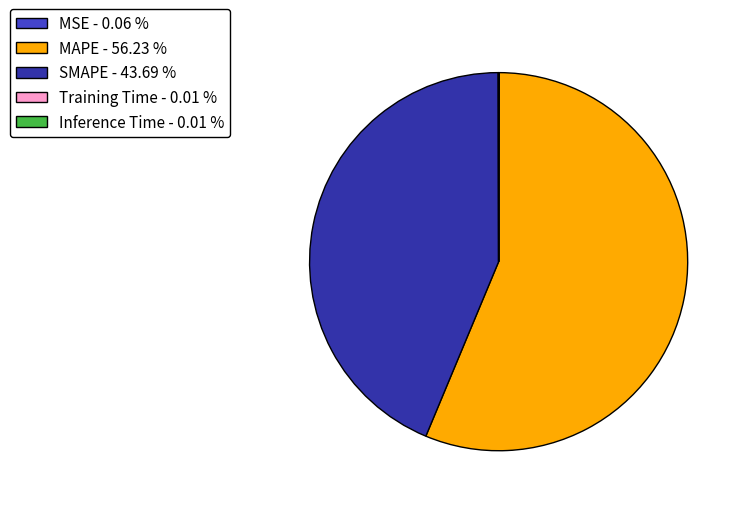

Is MAPE the majority of the pie?

Yes